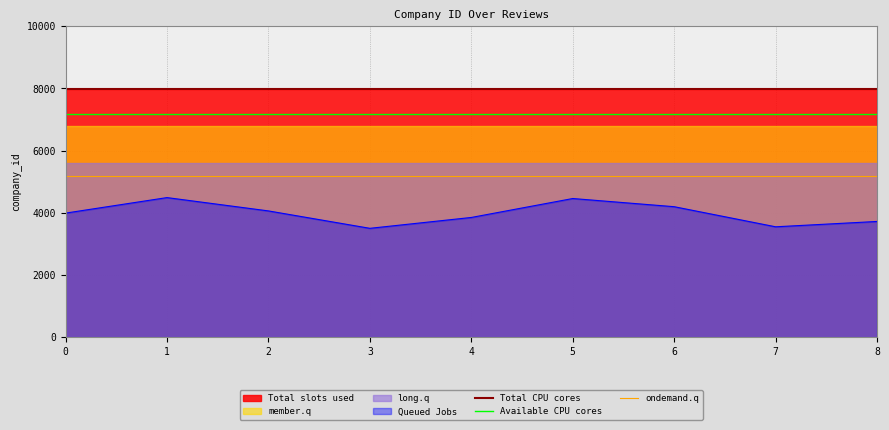

How many data points does each series have?

9